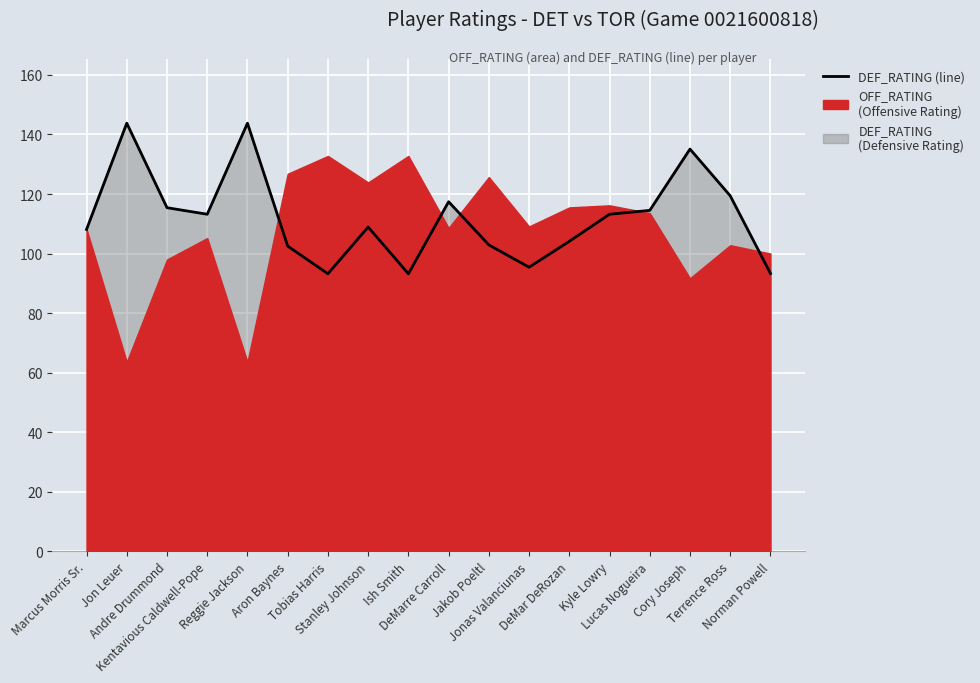

What is the ratio of the value at Jonas Valanciunas to the value at Jon Leuer?

0.7